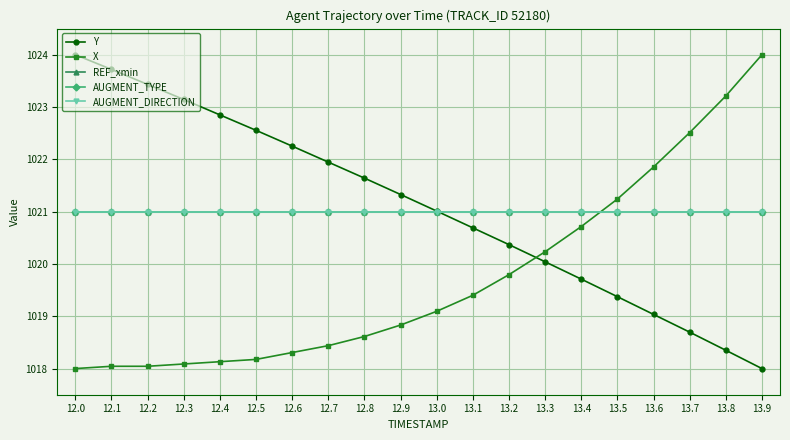

At which label does Y reach its peak?

12.0